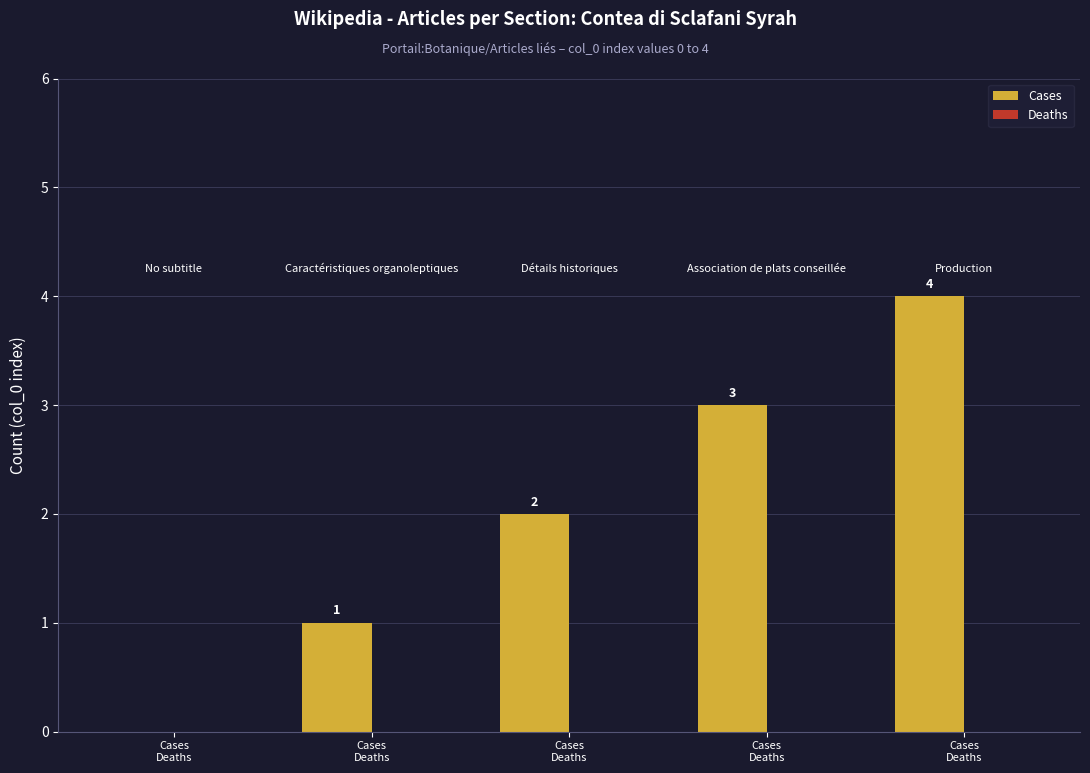

Are the bars horizontal?

No